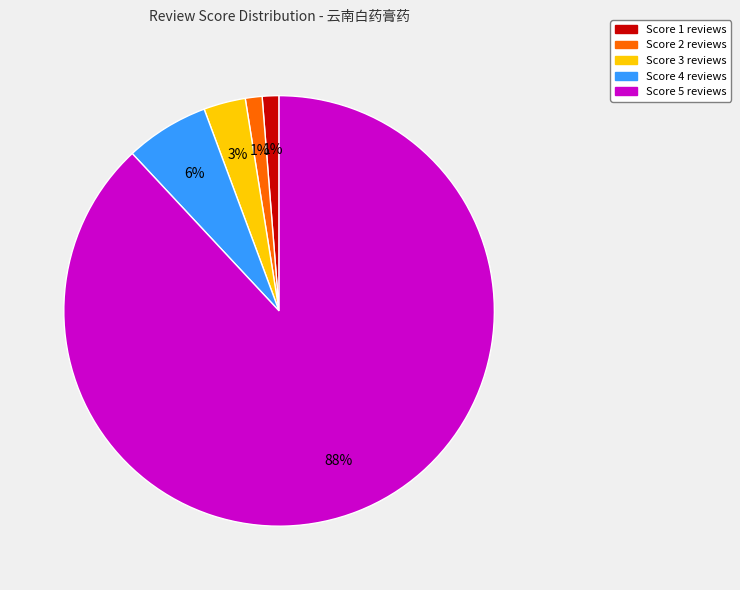

Count the number of slices in the pie.

5